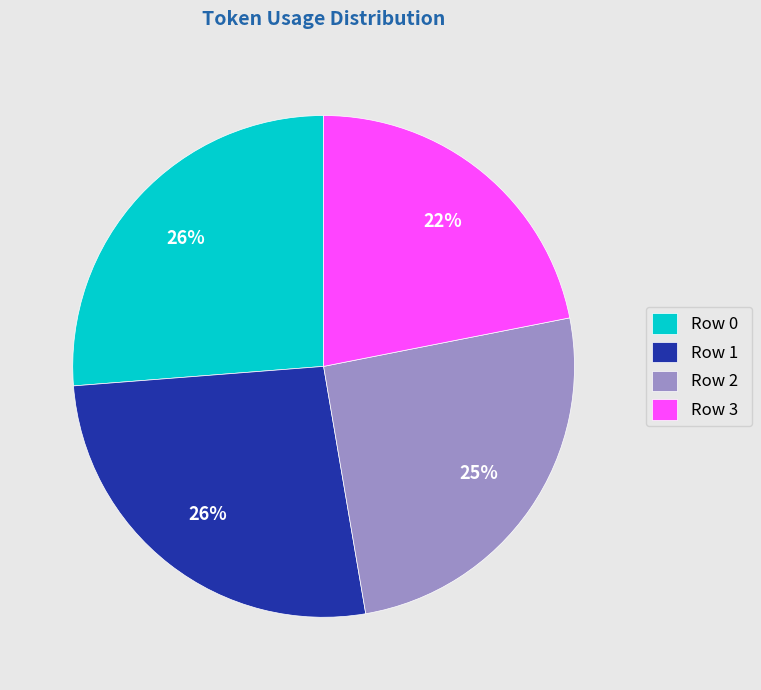

What percentage is the Row 3 slice, to the nearest percent?

22%